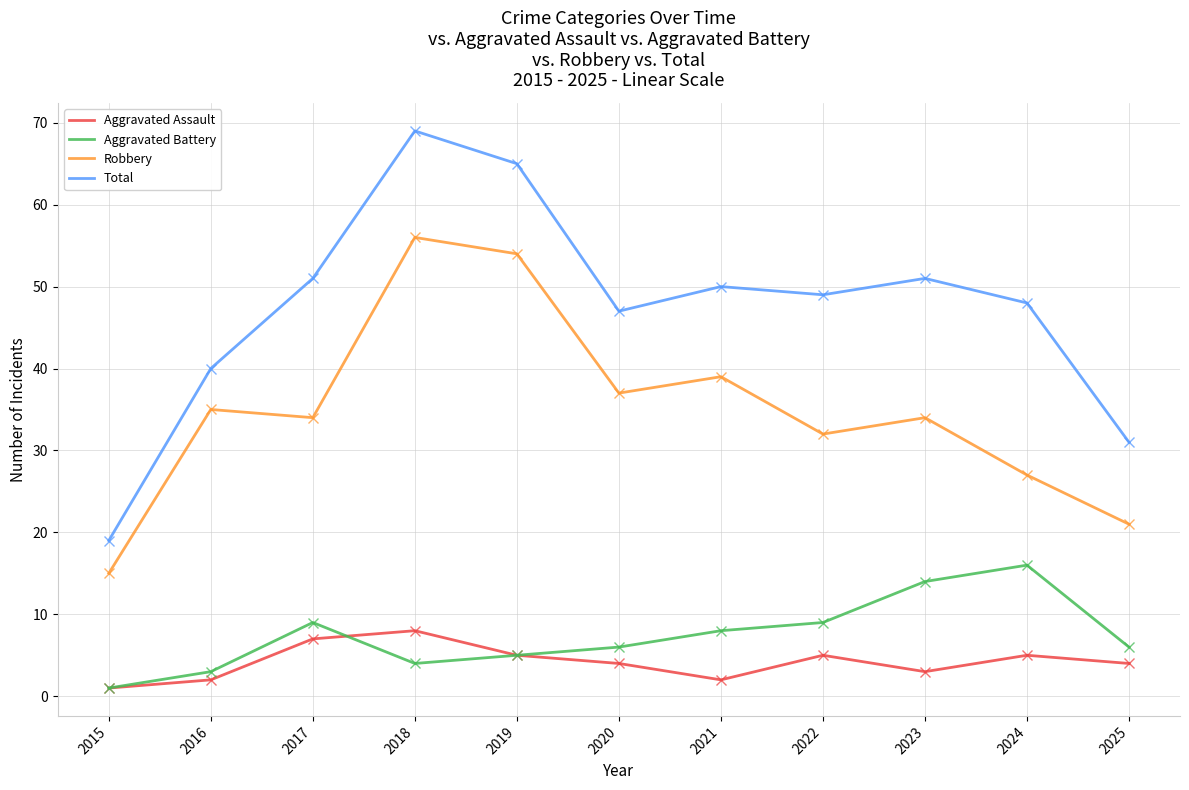

What is the difference between the maximum and second lowest values in the Total series?

38